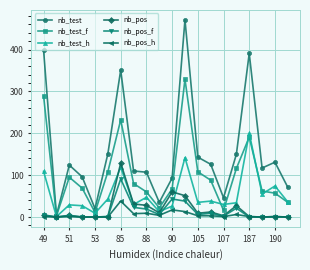

What is the greatest value displayed?

471